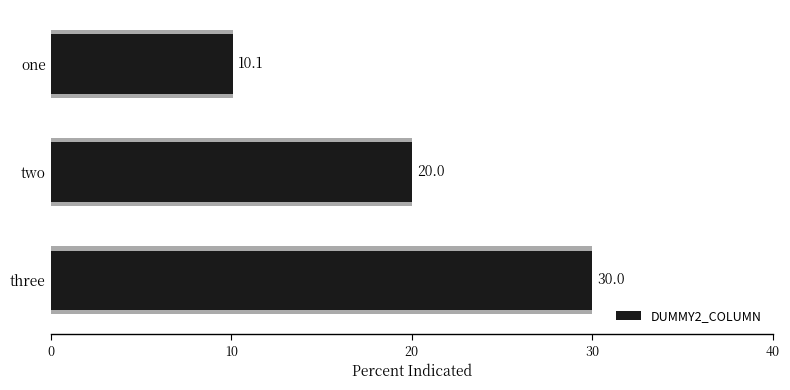

Reading left to right, list all the values displayed in this chart.

10.1	20.0	30.0